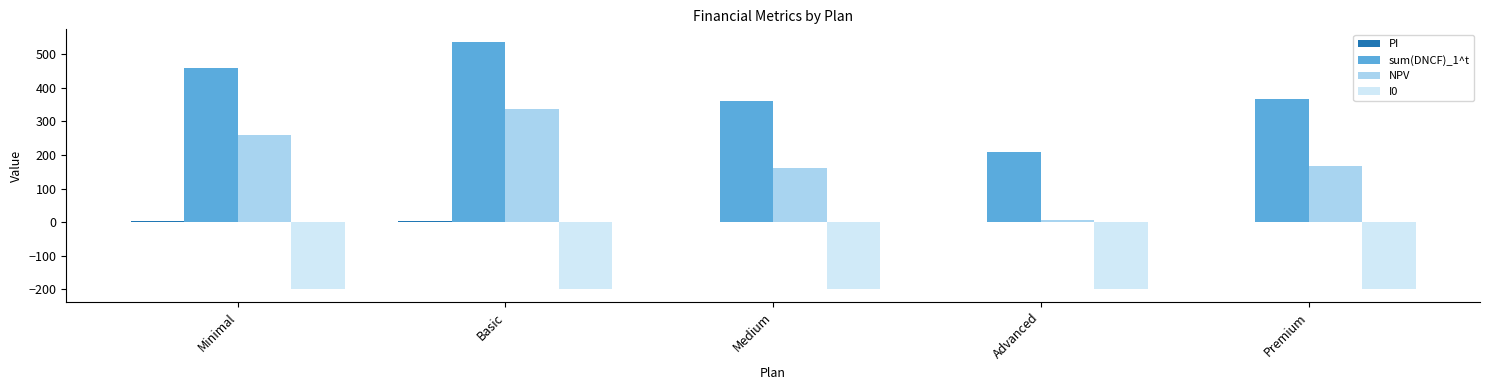

The value of sum(DNCF)_1^t at Medium is 360.3. True or false?

True